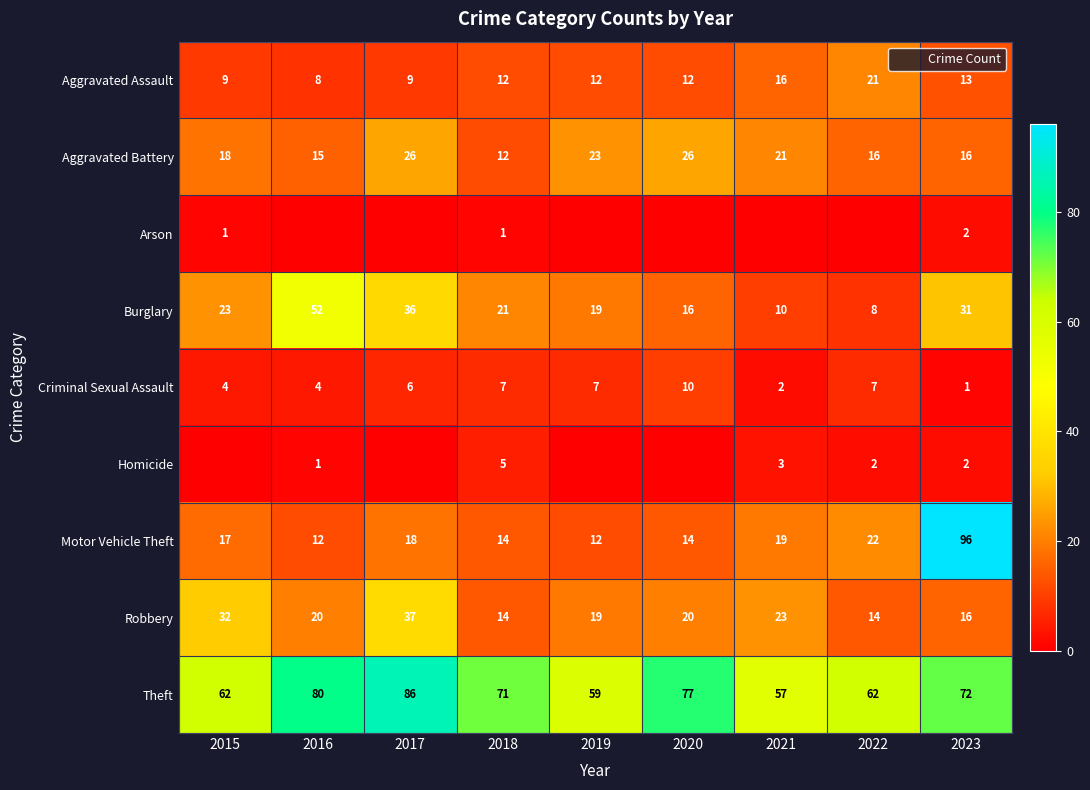

Where does the Theft series first go above 71?

2016